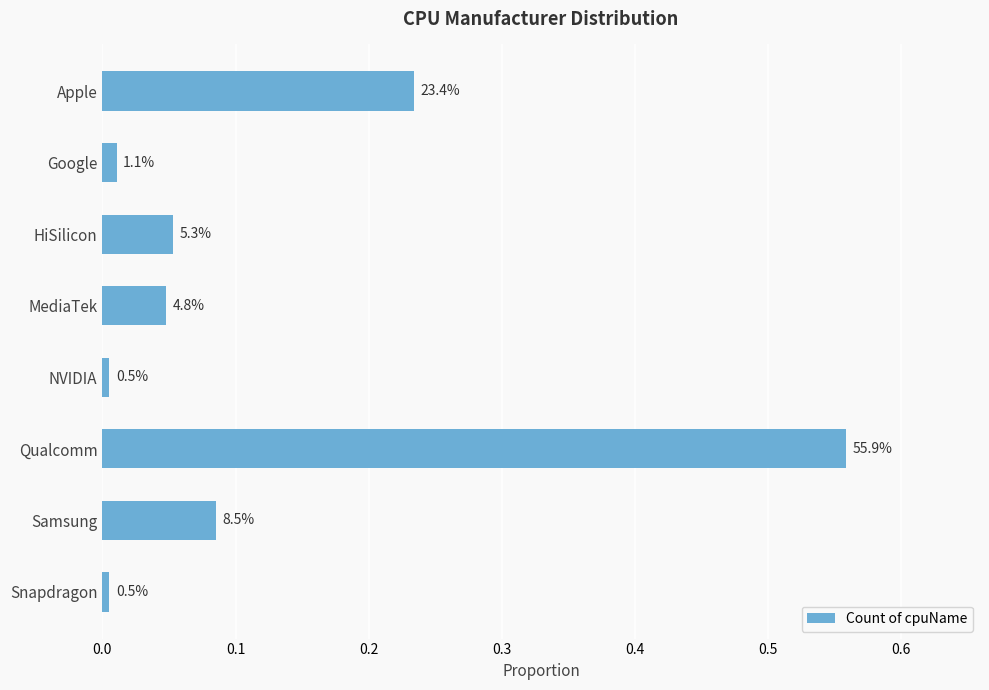

What is the sum of all values?

1.0